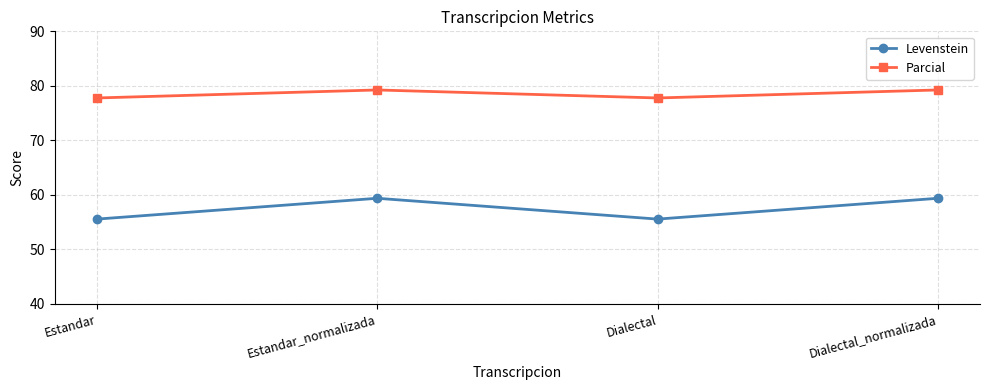

True or false: Parcial and Levenstein intersect in this chart.

False